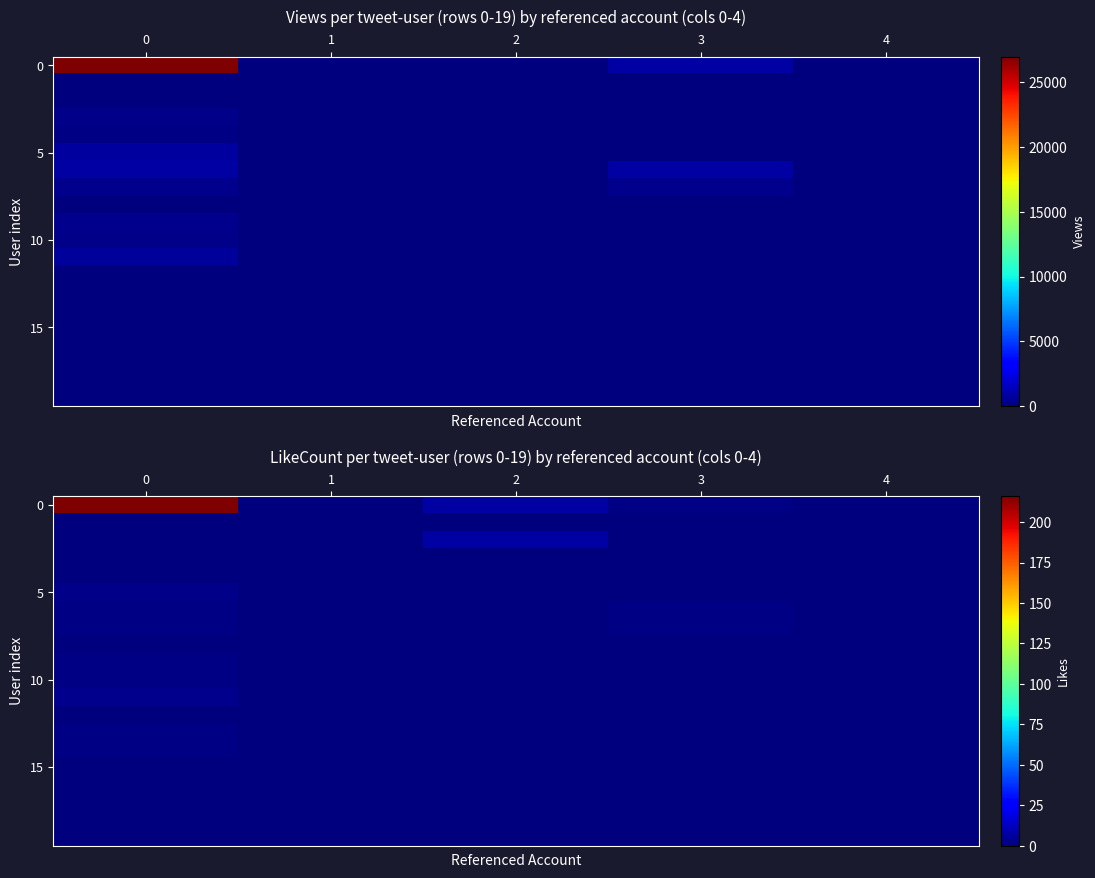

Which has a higher value, 4 or 3?

3